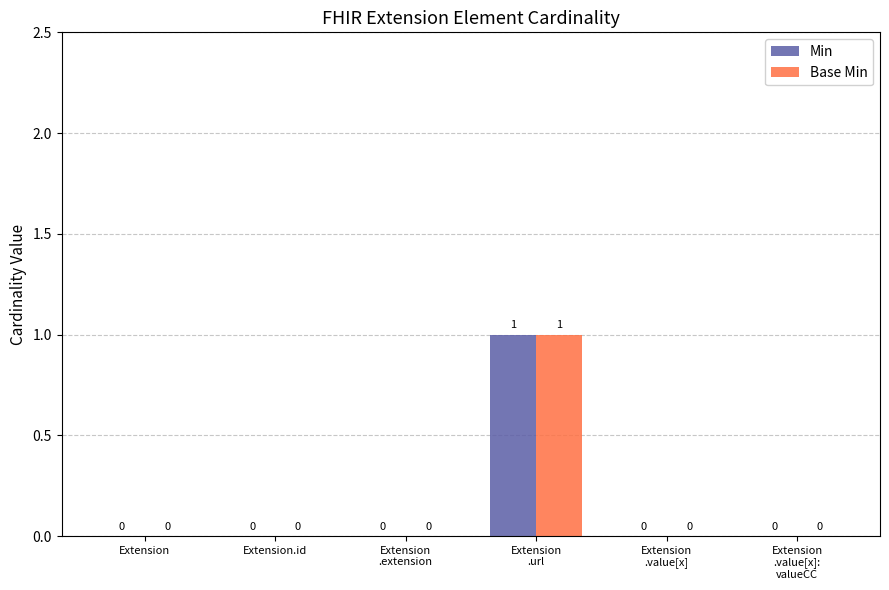

How many Base Min values are between 0 and 1?

6